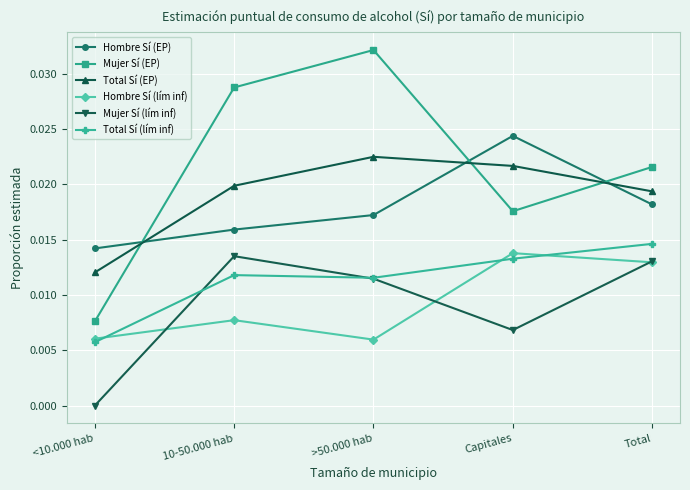

What is the label of the 5th point from the right?

<10.000 hab